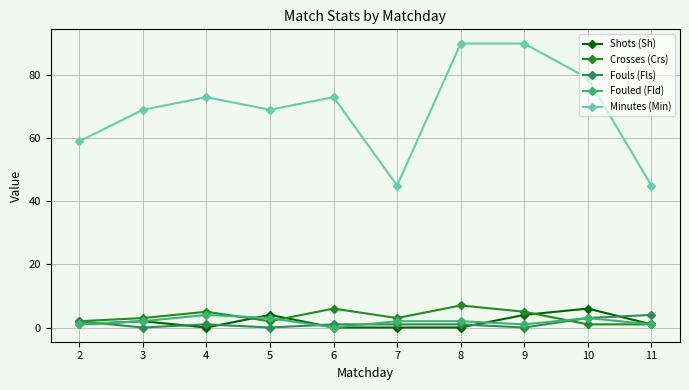

What is the maximum value shown in the chart?

90